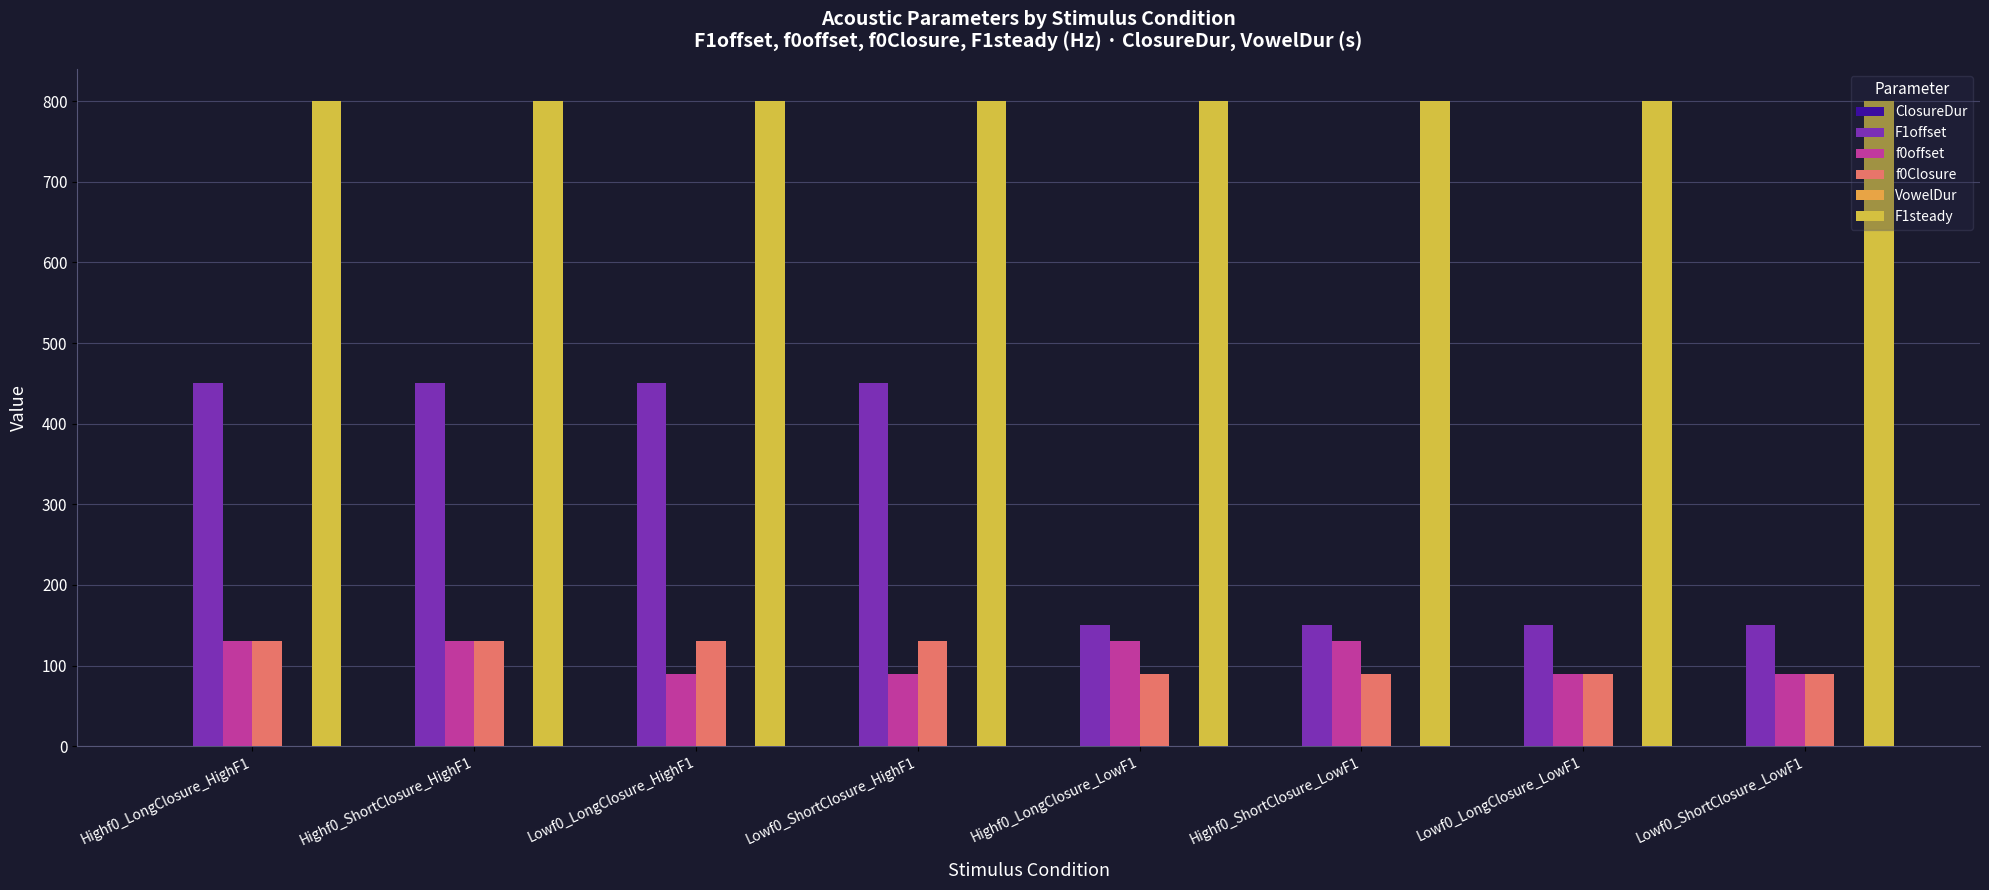

What is the sum of all f0Closure values?

880.0